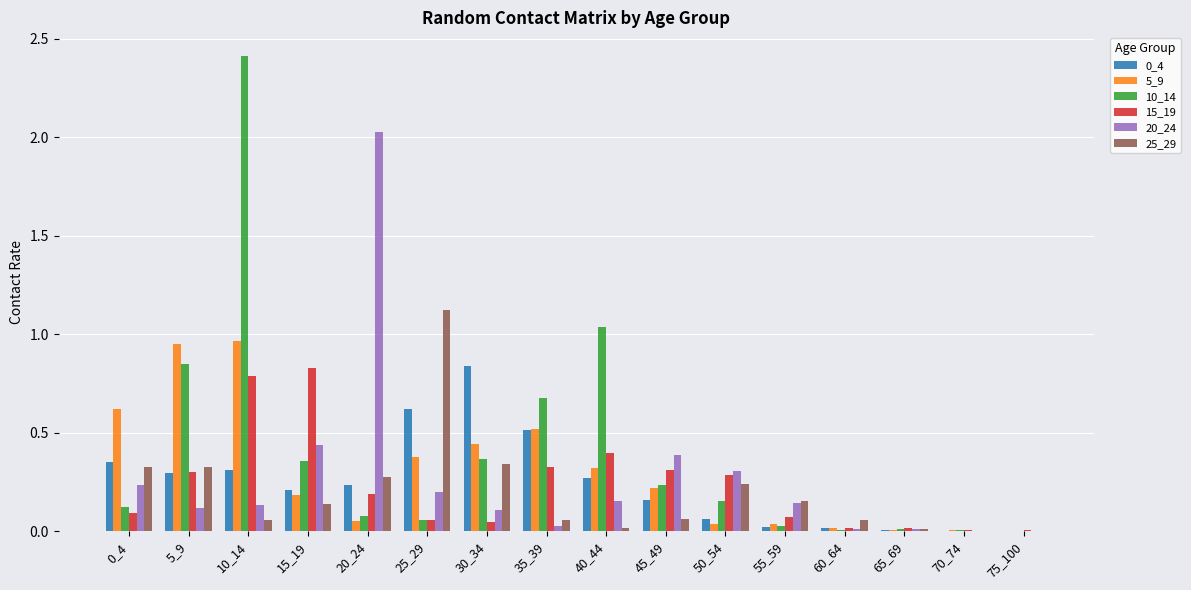

At which category is the sum across all series the highest?

10_14